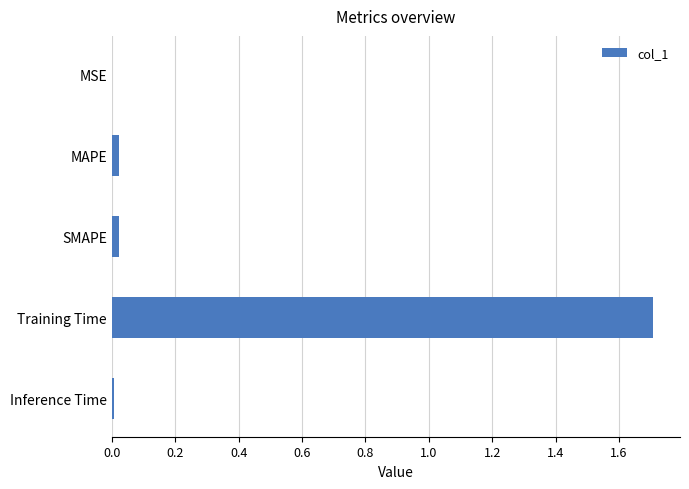

Which has a higher value, Training Time or MSE?

Training Time